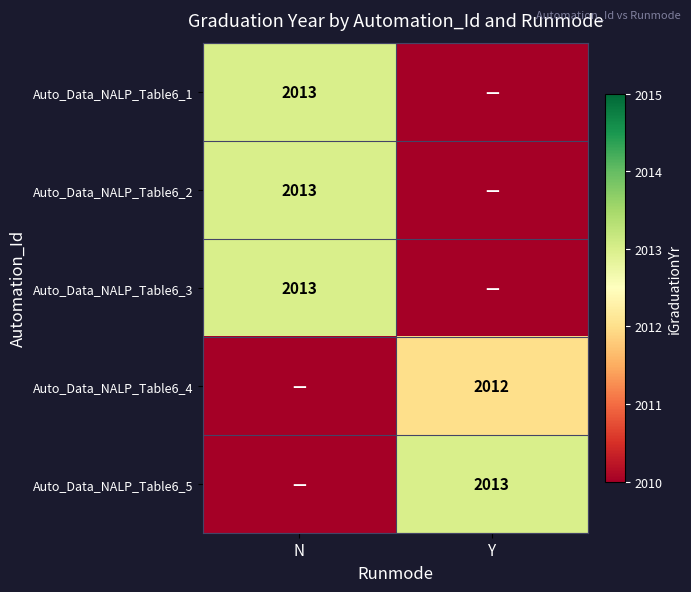

Which has a higher value, N or Y?

N